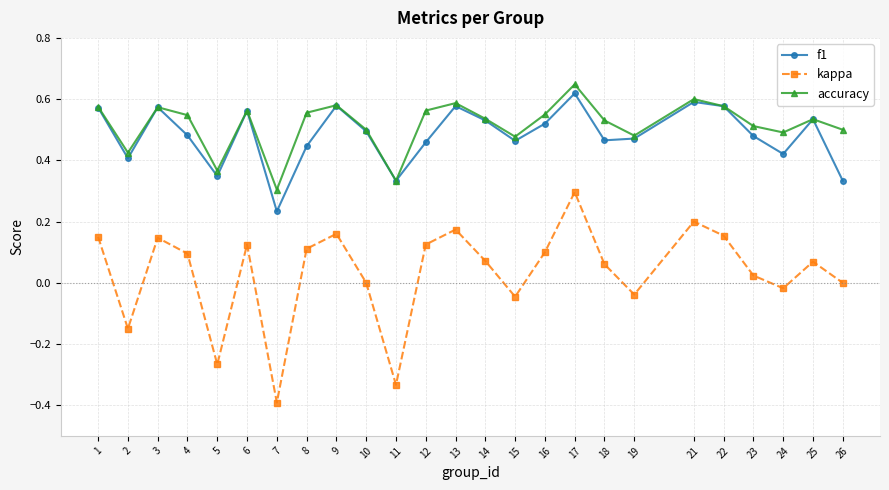

How many categories are shown in the chart?

25